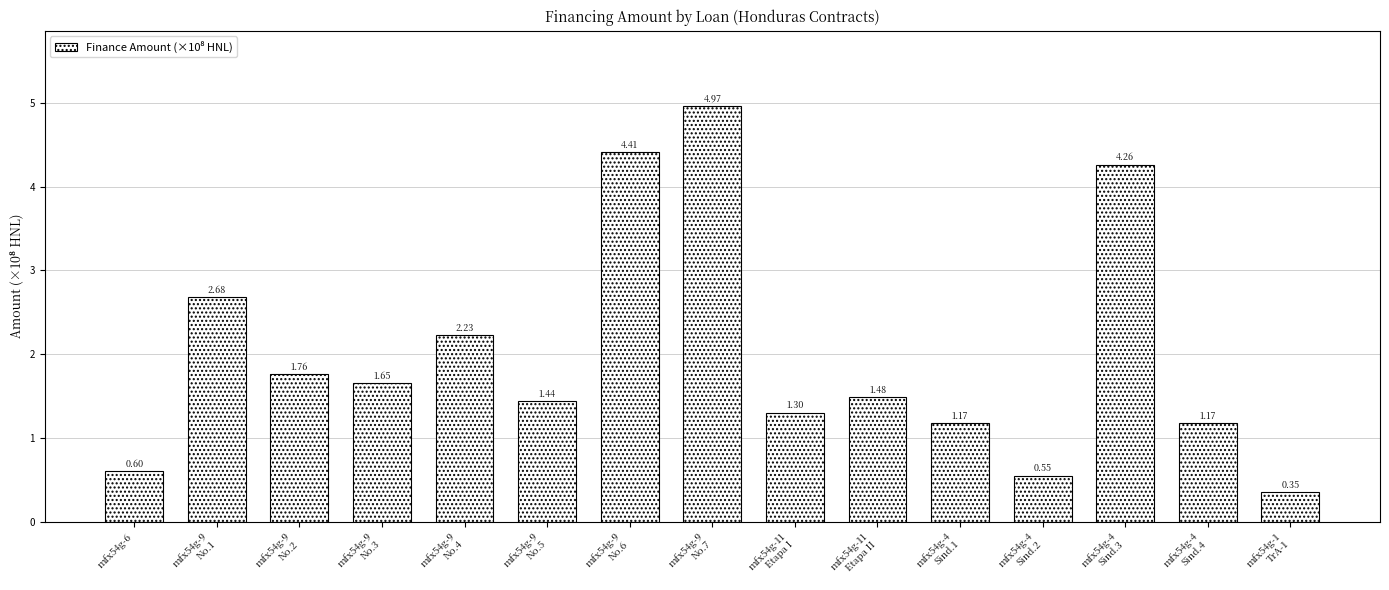

What is the difference between the second highest and minimum values?

4.1